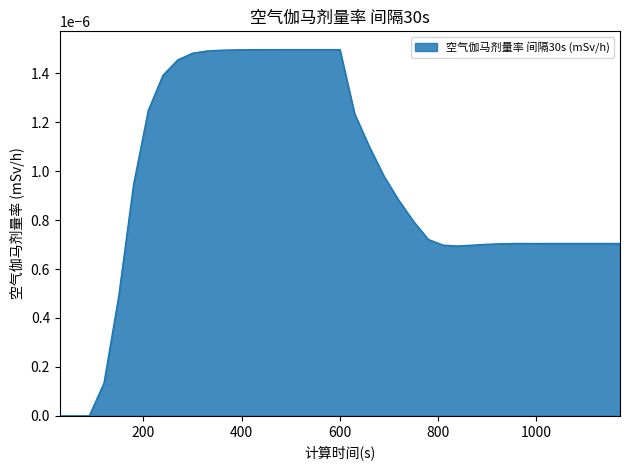

Does the chart have visible grid lines?

No